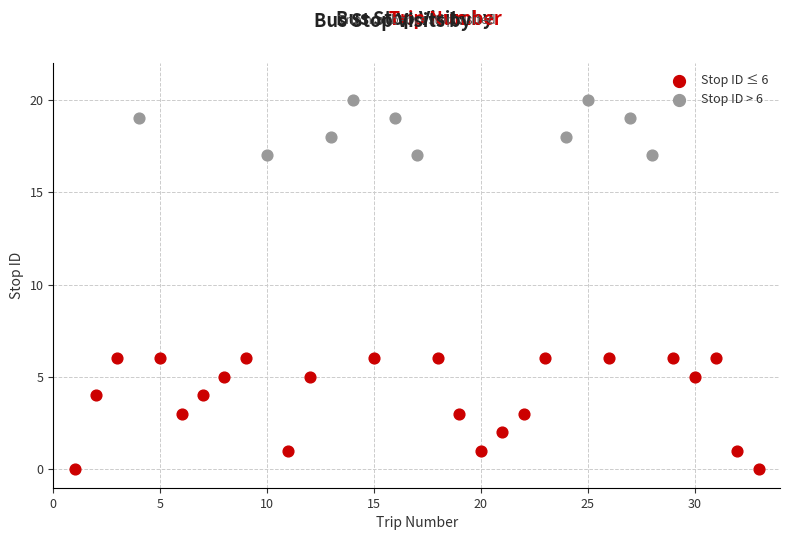

Which series contains the highest Y value?

Stop ID > 6